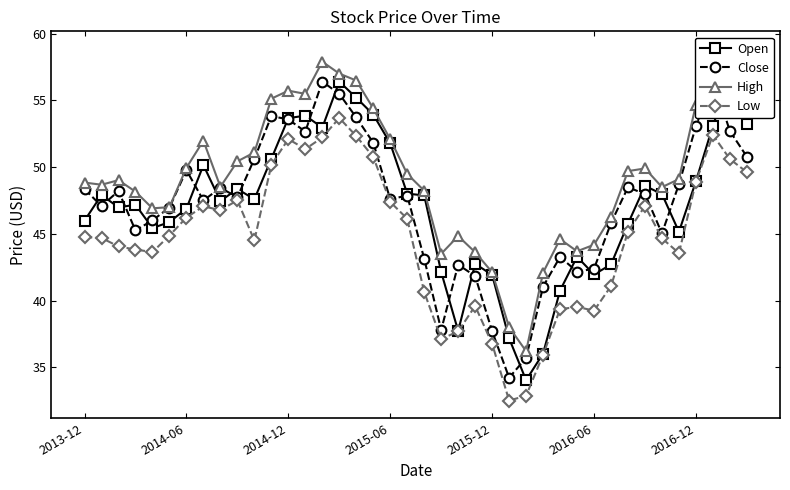

What is the value of the Low point at the 19th from the left?

47.4